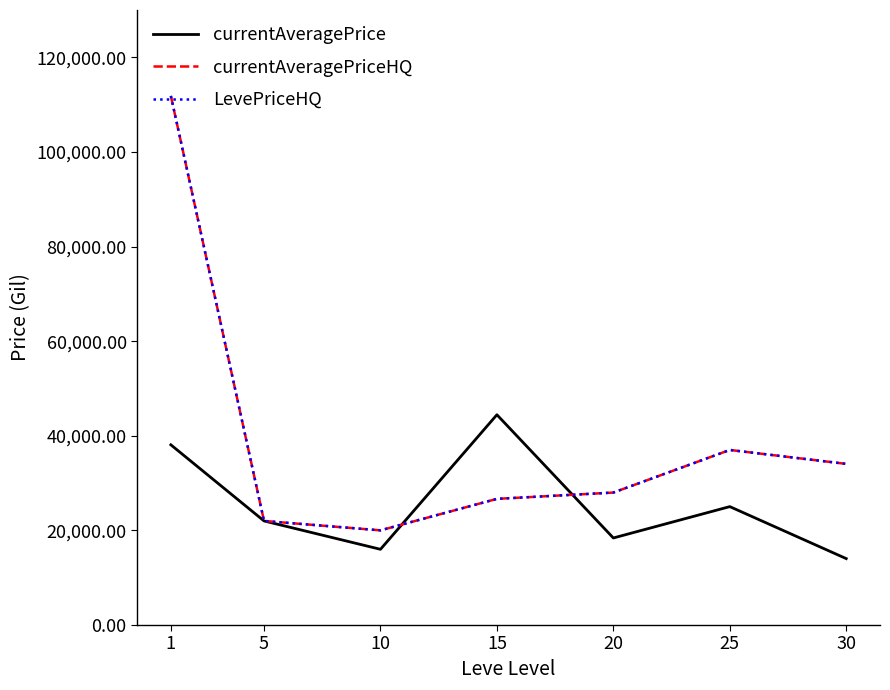

At which category does currentAveragePriceHQ reach its first local valley?

10